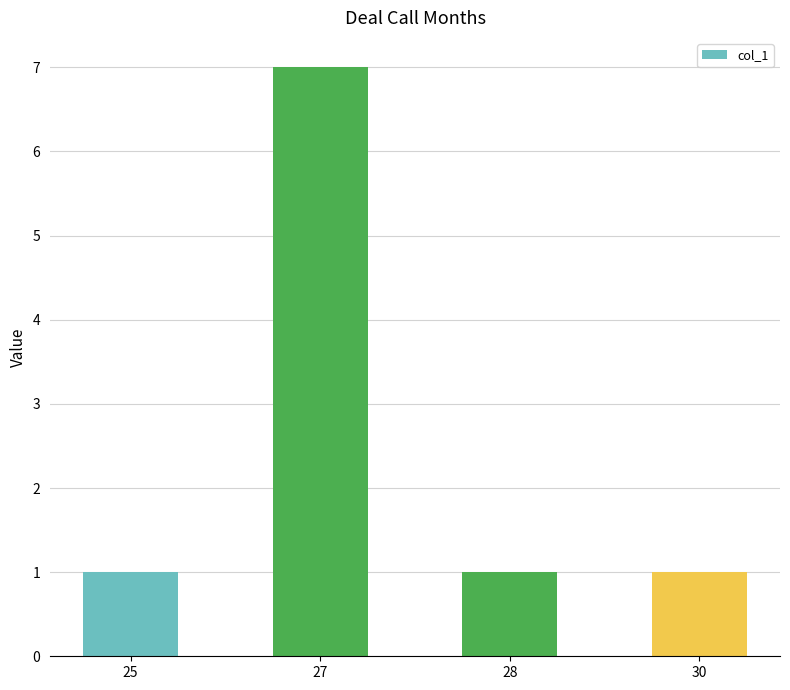

Read the value at 28.

1